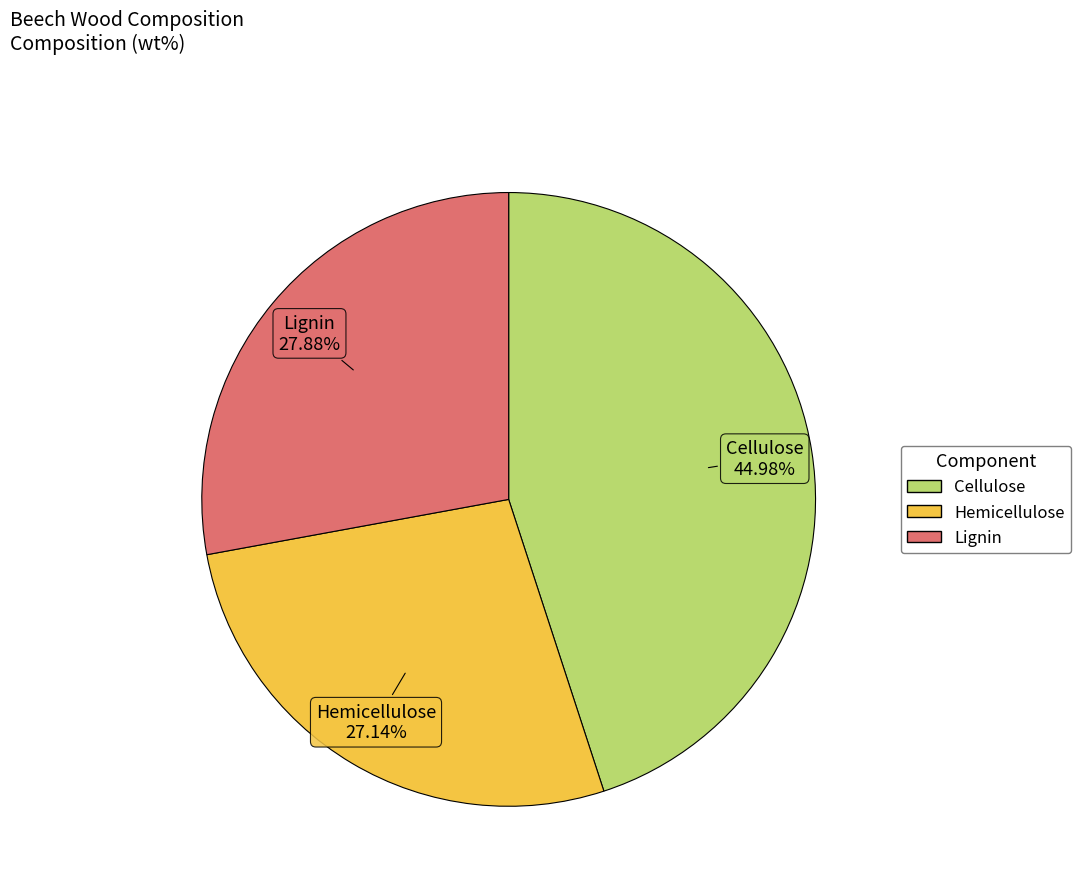

The Lignin slice represents 28% of the pie. True or false?

True